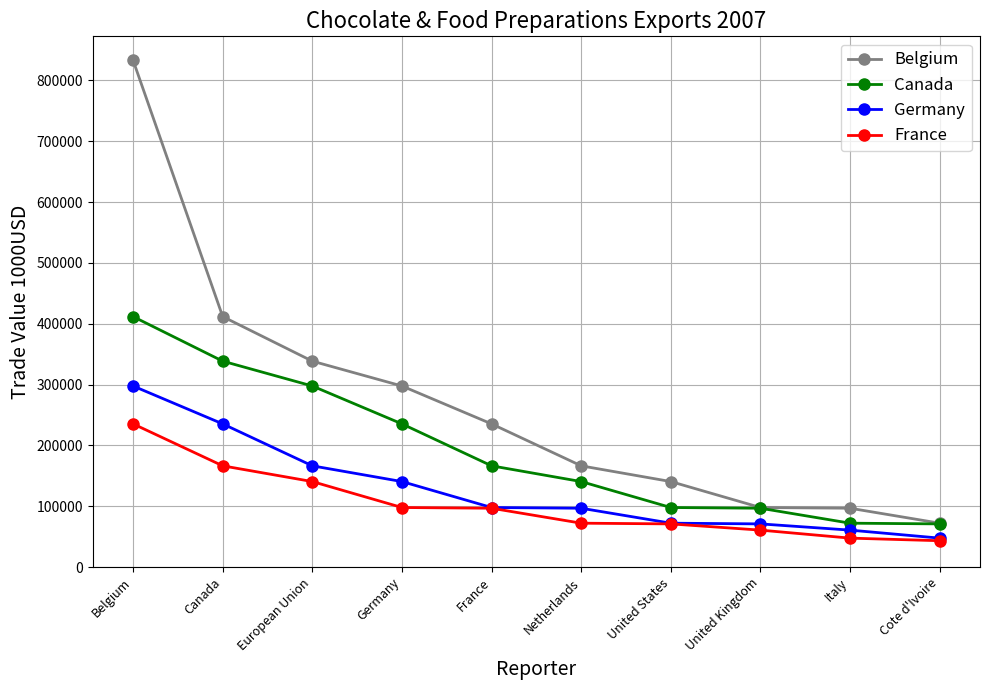

True or false: France and Belgium cross at least once.

False